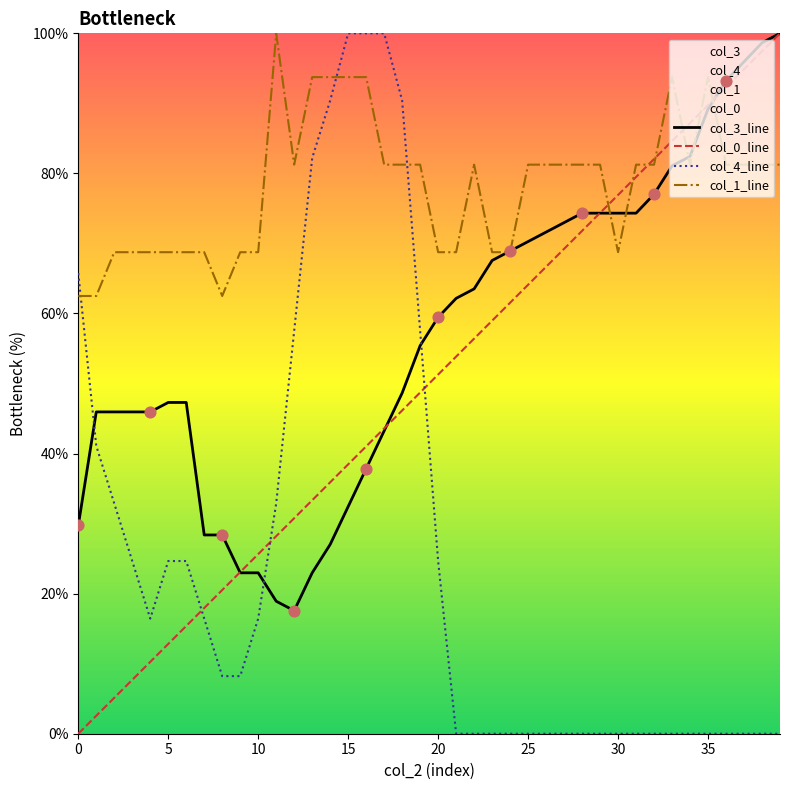

Which series contains the lowest Y value?

col_0